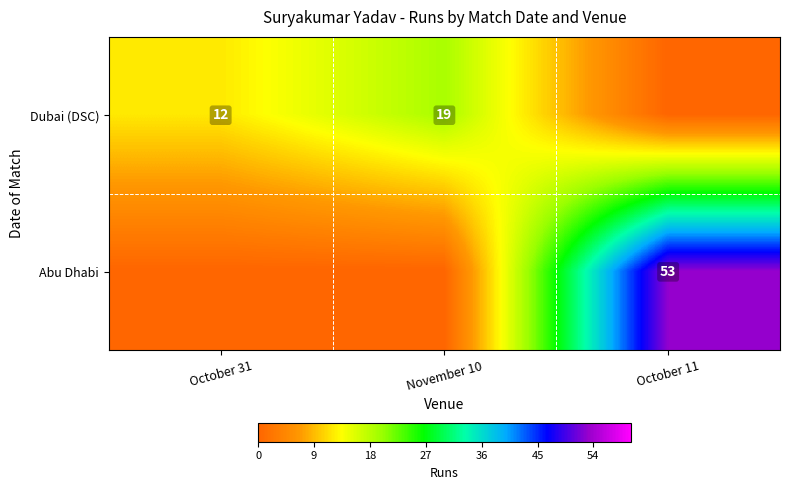

The value of Dubai (DSC) at November 10 is 25. True or false?

False